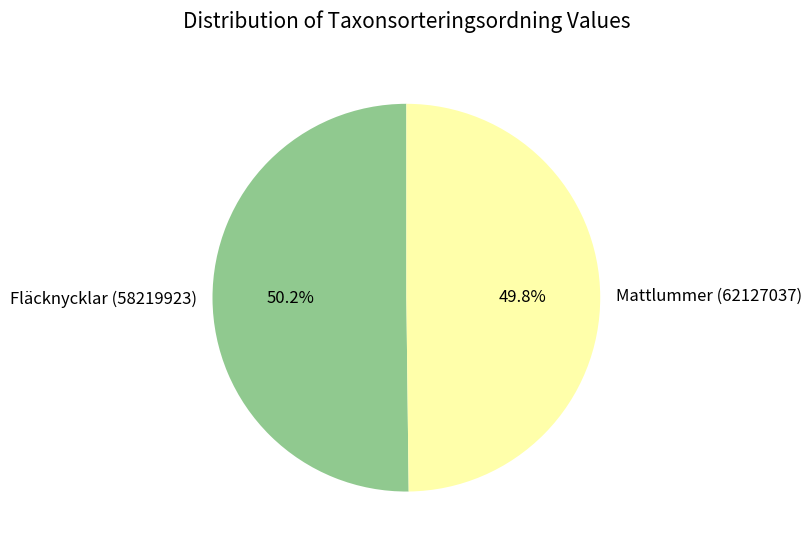

Is there a majority slice in this chart?

Yes